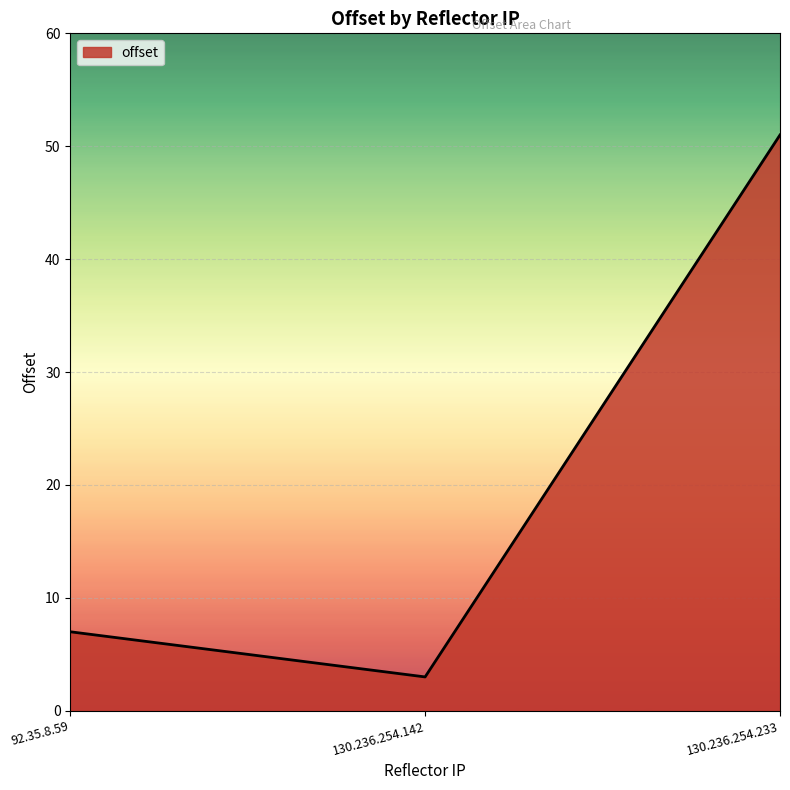

What is the difference between the second highest and minimum values?

4